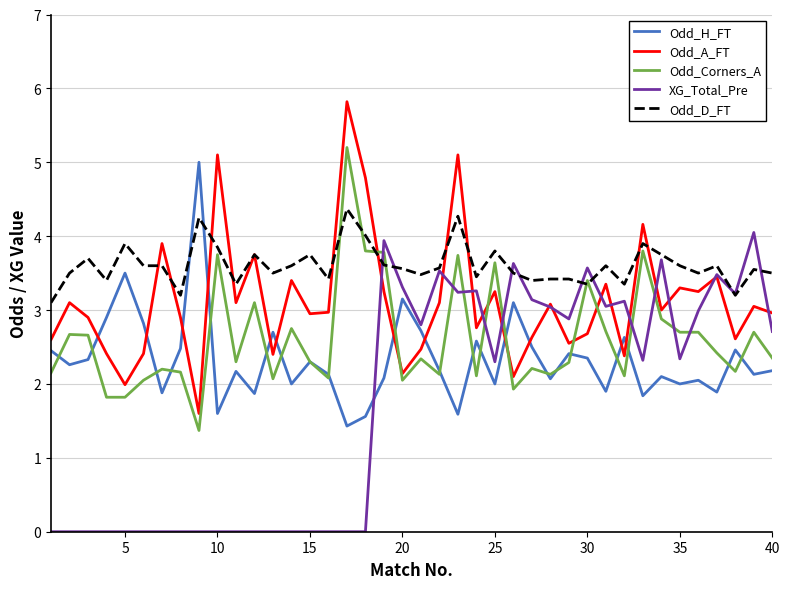

Rank the series by their average value, from highest to lowest.

Odd_D_FT, Odd_A_FT, Odd_Corners_A, Odd_H_FT, XG_Total_Pre